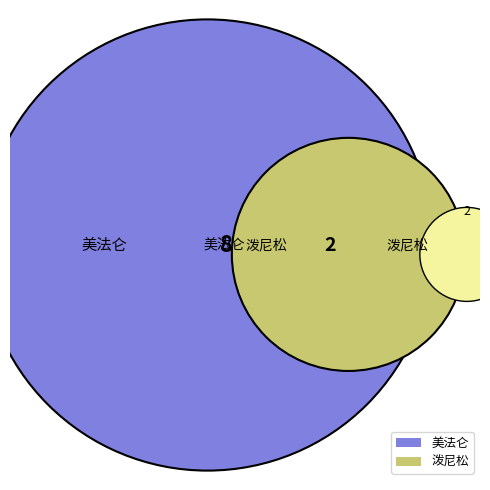

Count the number of slices in the pie.

2